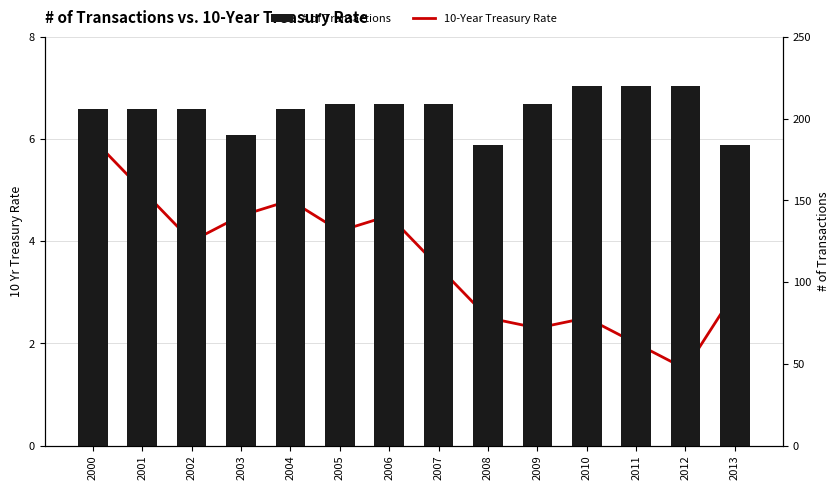

What is the value of the # of Transactions bar at the 6th from the left?

208.8